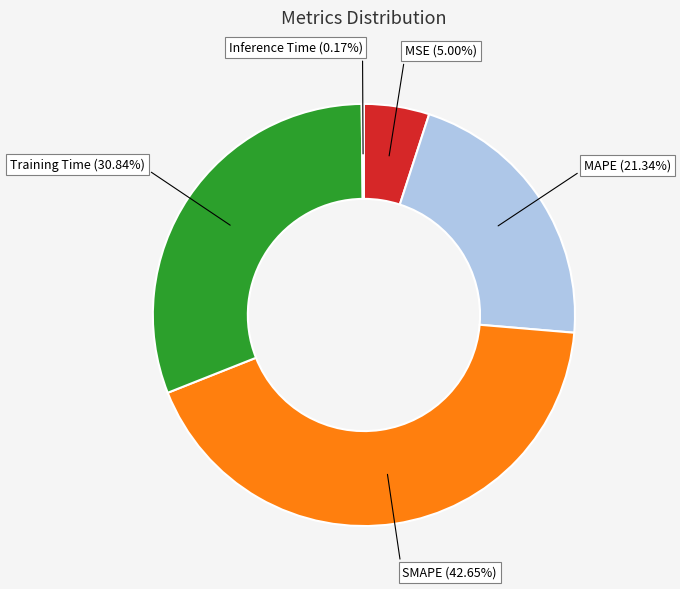

Which slice is the largest?

SMAPE